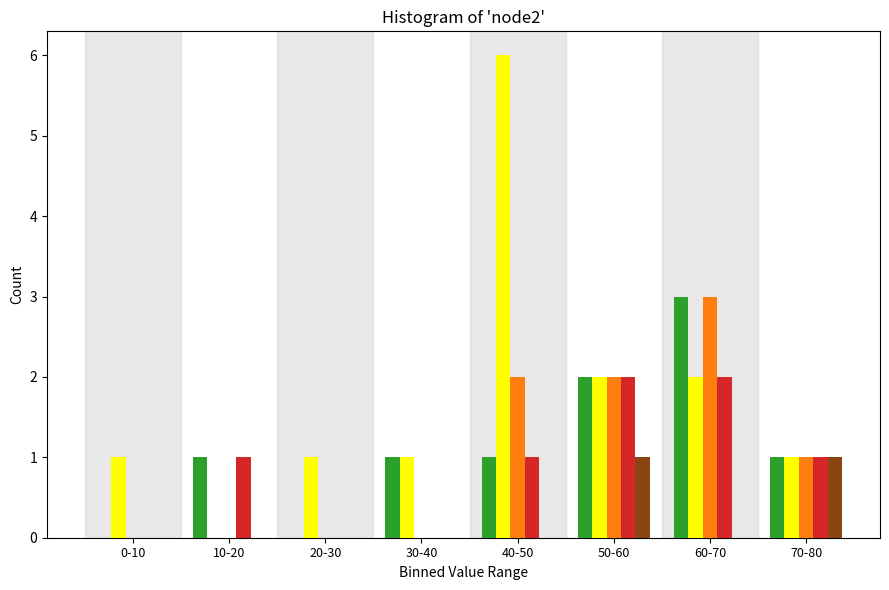

What is the total value across all series at 70-80?

5